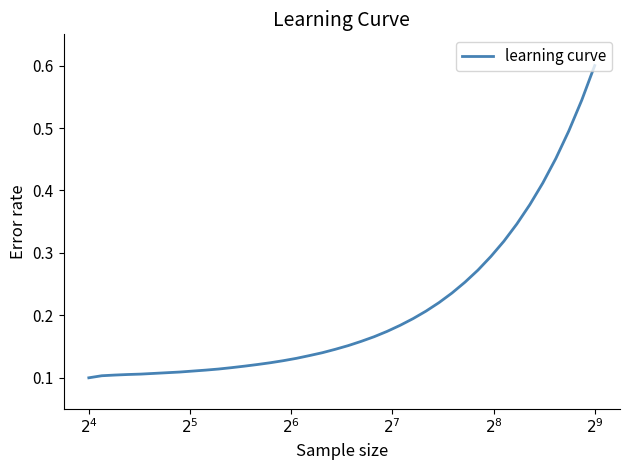

At which label is the value closest to 0?

$2^{4}$